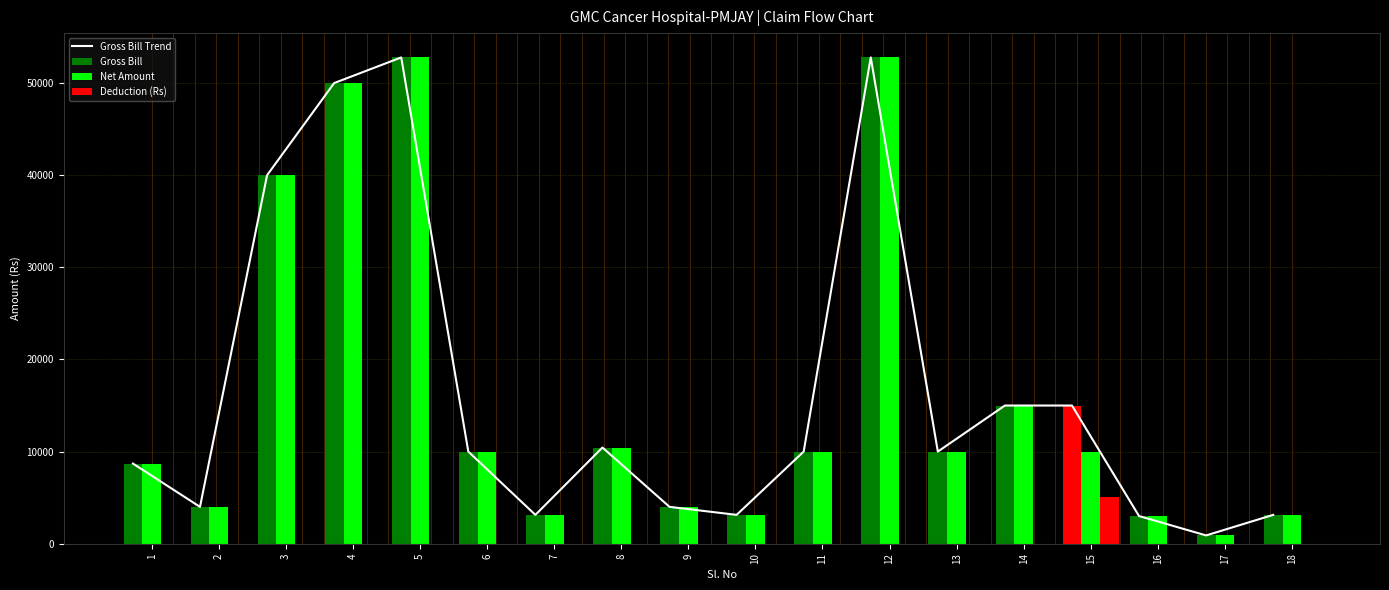

List the series in order of their peak value, highest first.

Gross Bill Trend, Gross Bill, Net Amount, Deduction (Rs)